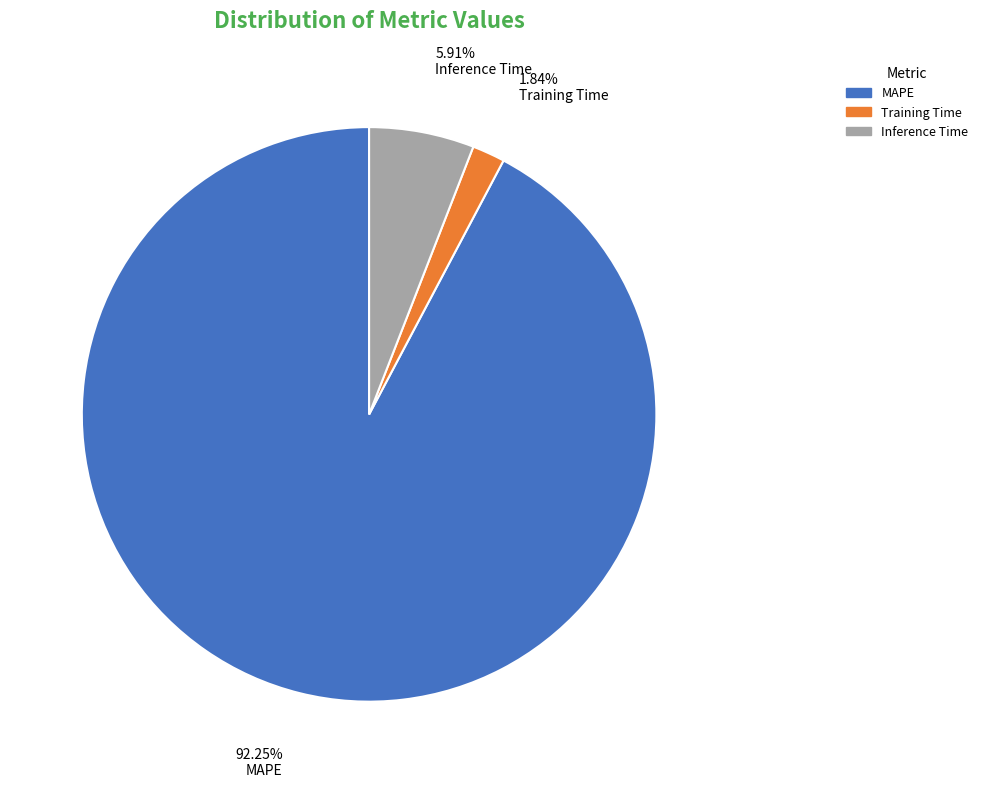

What portion of the pie excludes Training Time?

98.2%